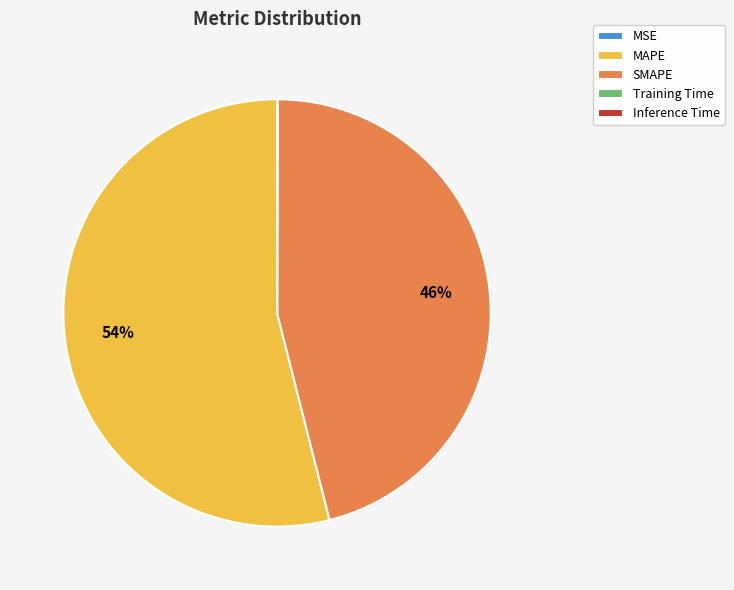

Which category accounts for the majority?

MAPE